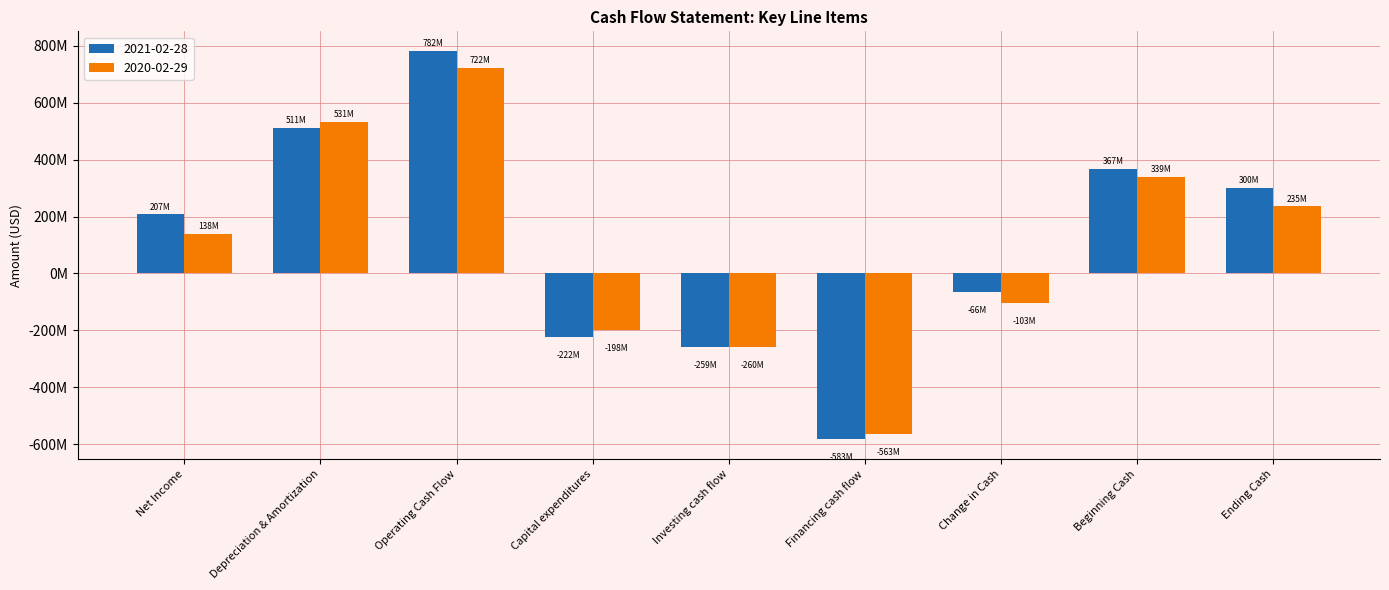

True or false: 2021-02-28 has a value of 540038631 at Ending Cash.

False